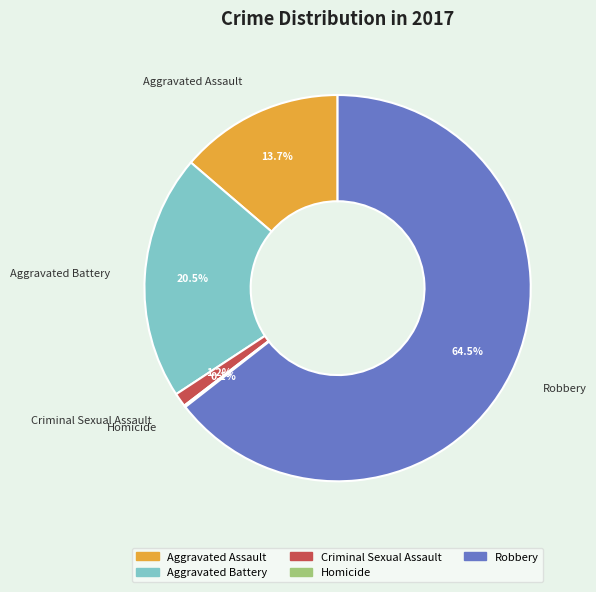

Which category has the biggest portion of the pie?

Robbery